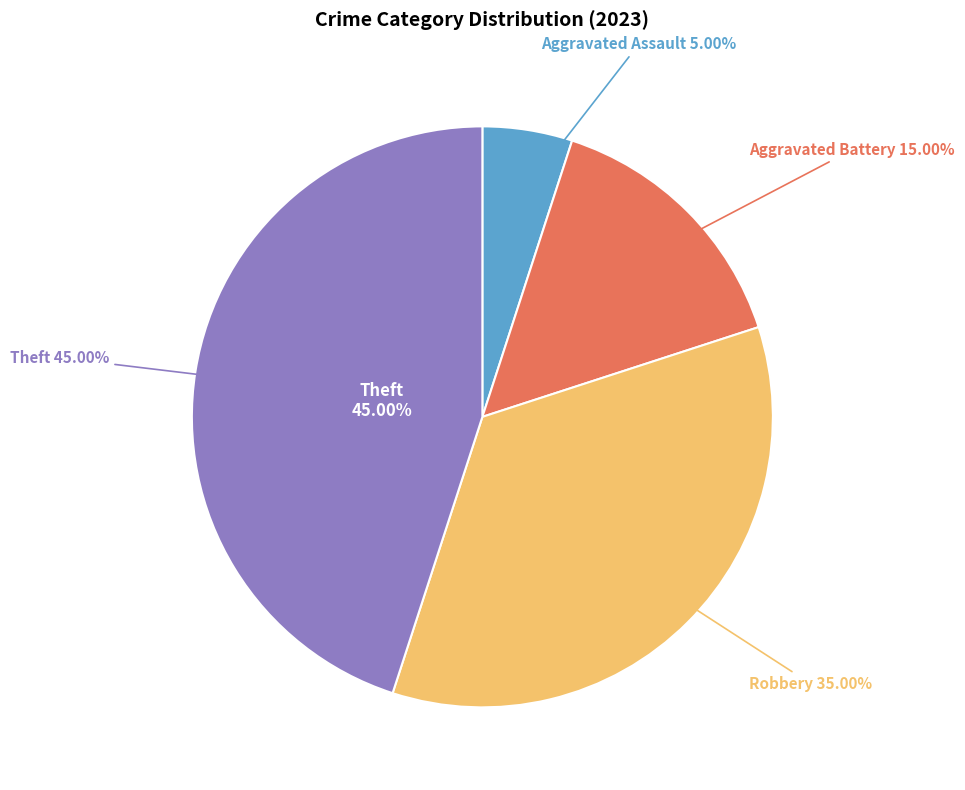

Is the sum of Theft and Aggravated Battery greater than half?

Yes